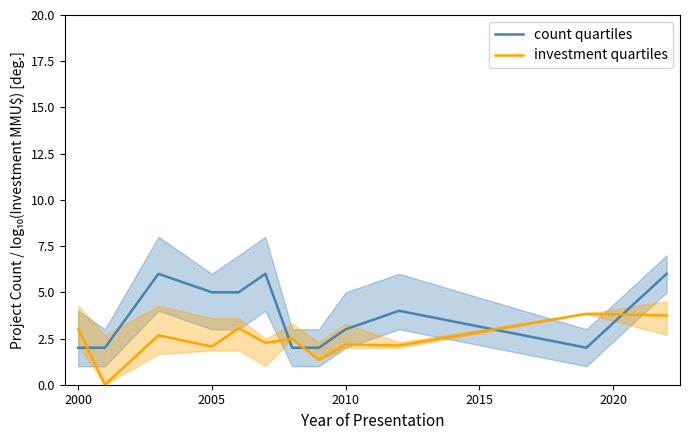

After their last crossing, which series has the higher values: investment quartiles or count quartiles?

count quartiles